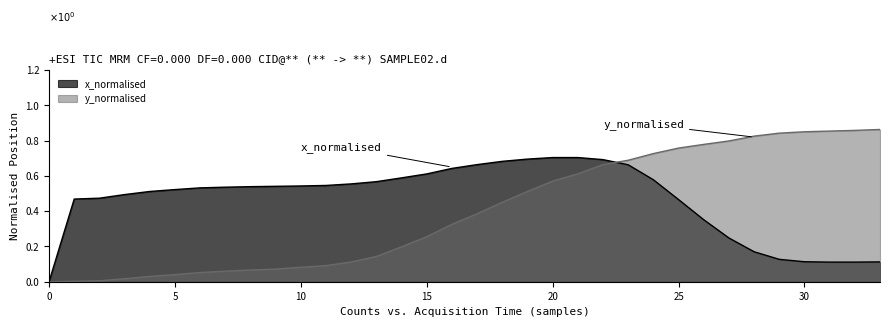

True or false: x_normalised has more than 0 interior local peaks.

False